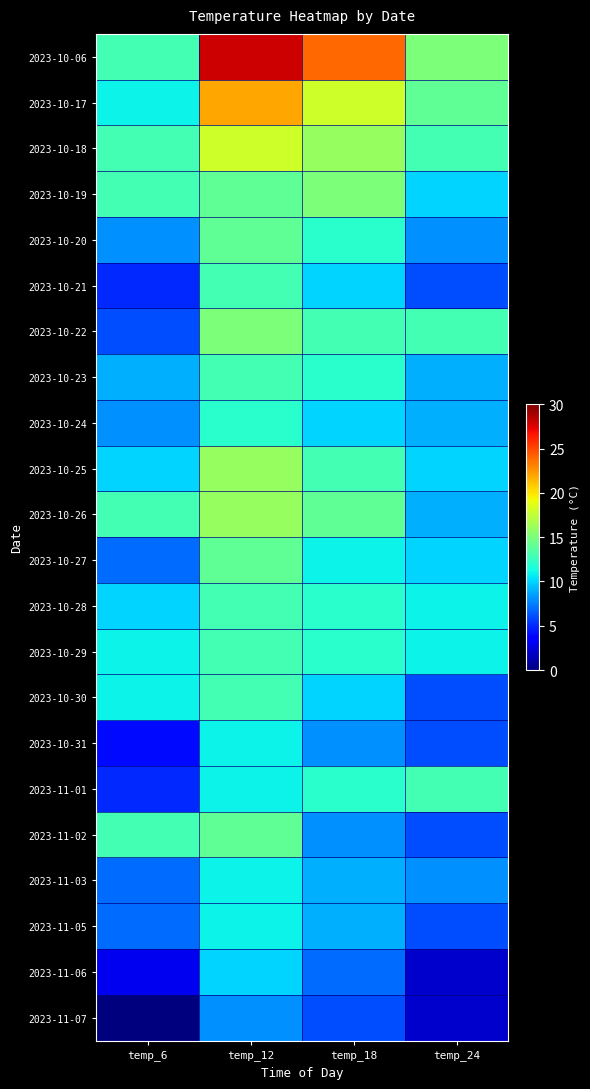

Which series has the largest total across all categories?

2023-10-06